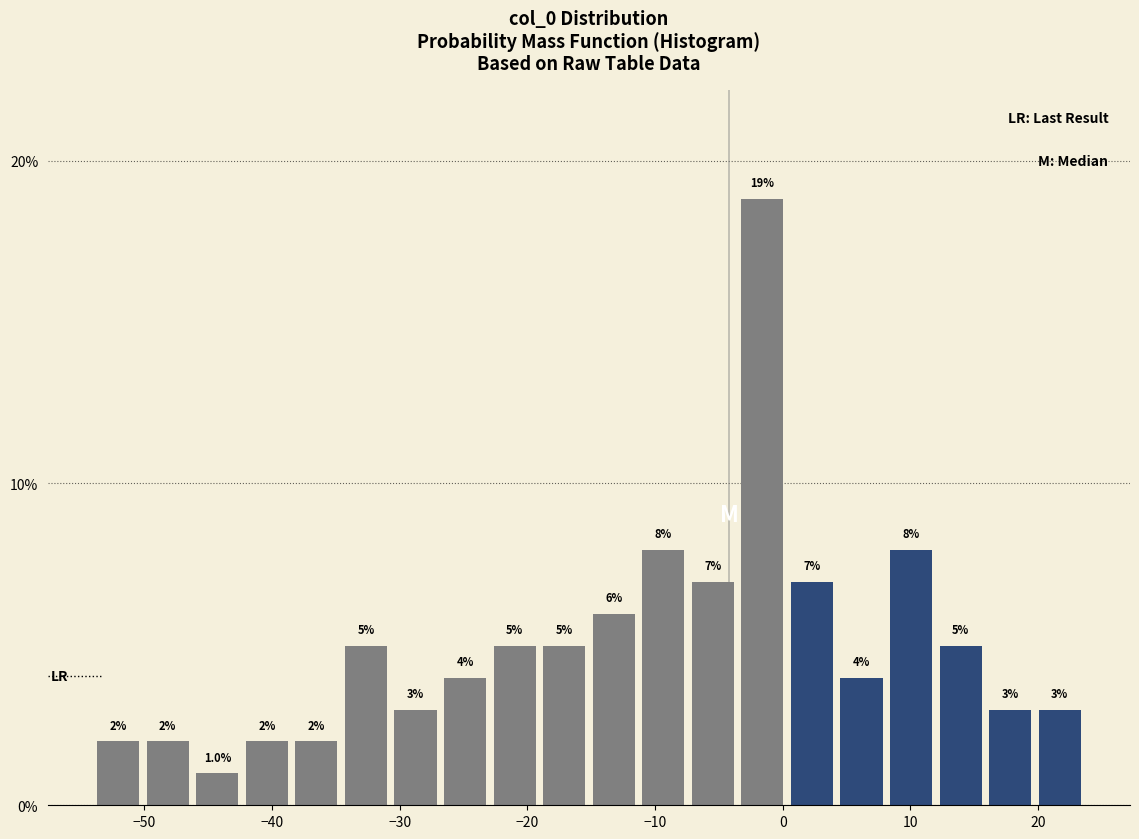

Read against the x-axis, roughly where is the centre of the tallest bar?

-2